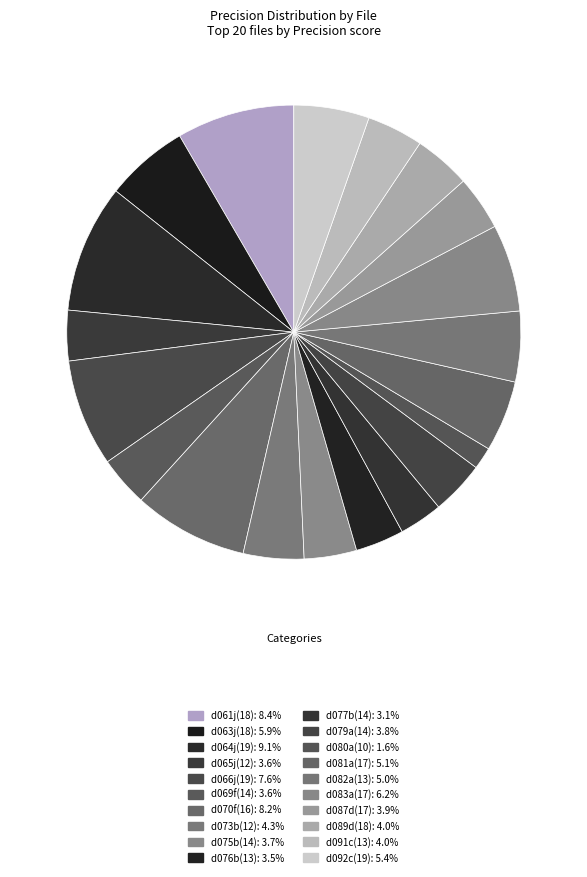

How many slices are in this pie chart?

20